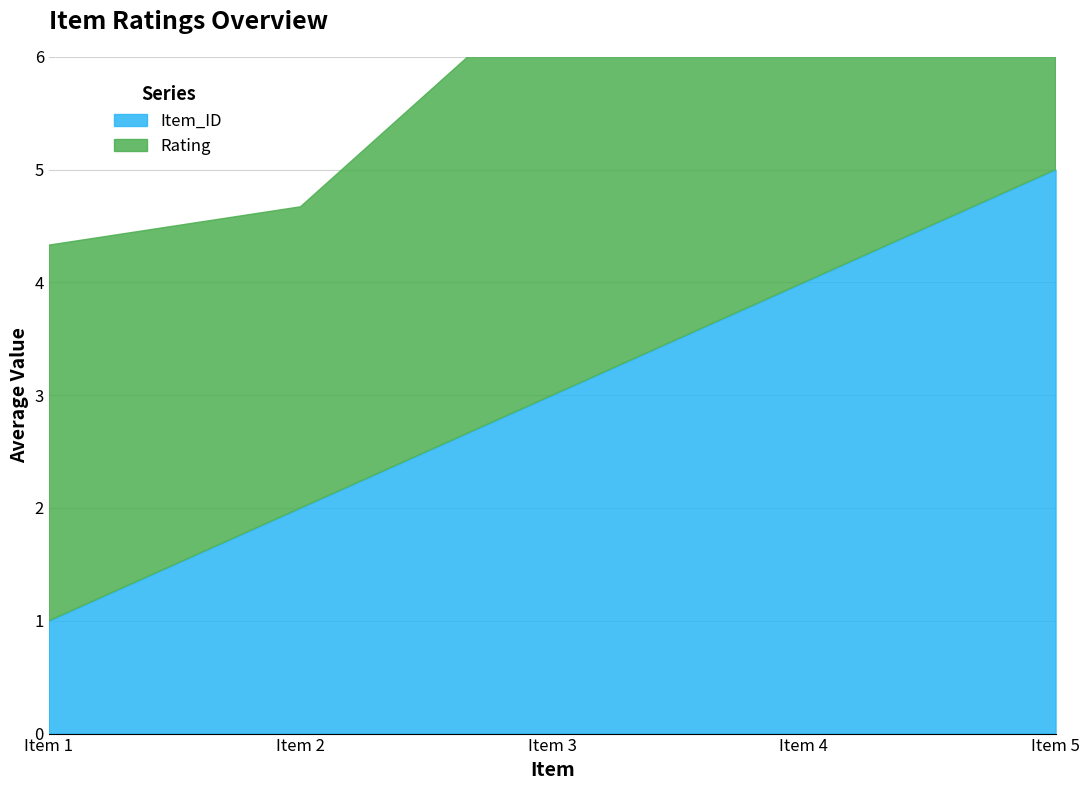

Where does the data first go above 3?

Item 4